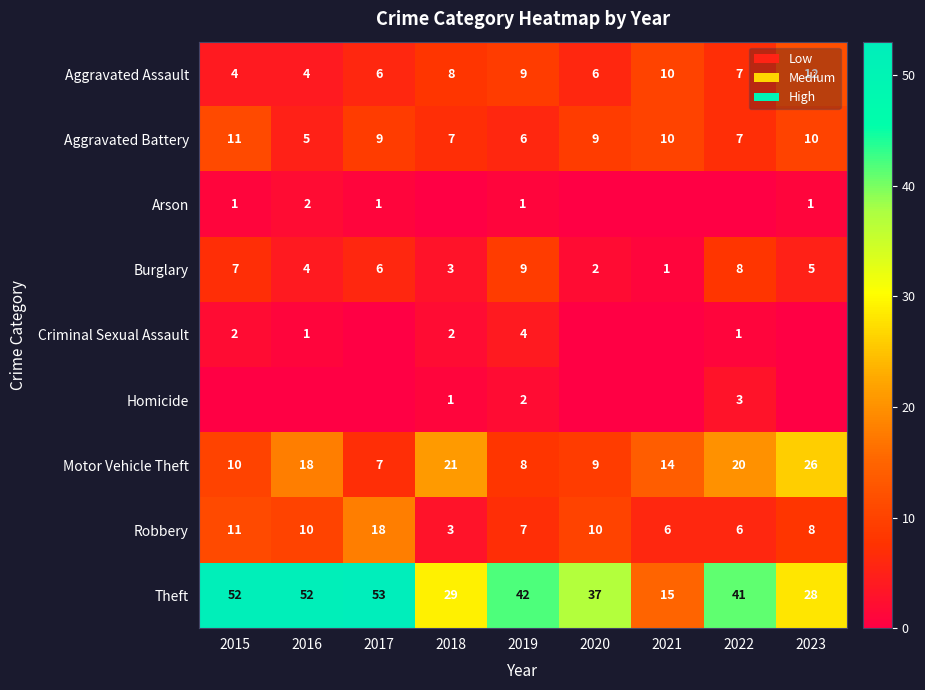

At which label does Aggravated Battery reach its peak?

2015